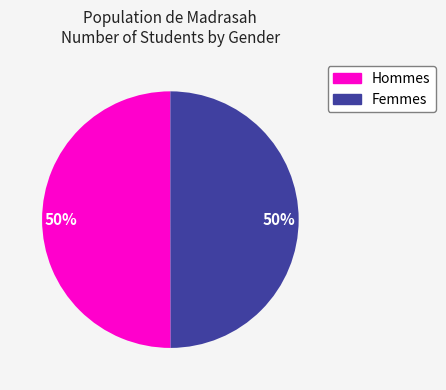

To the nearest percent, what is the average slice percentage?

50%